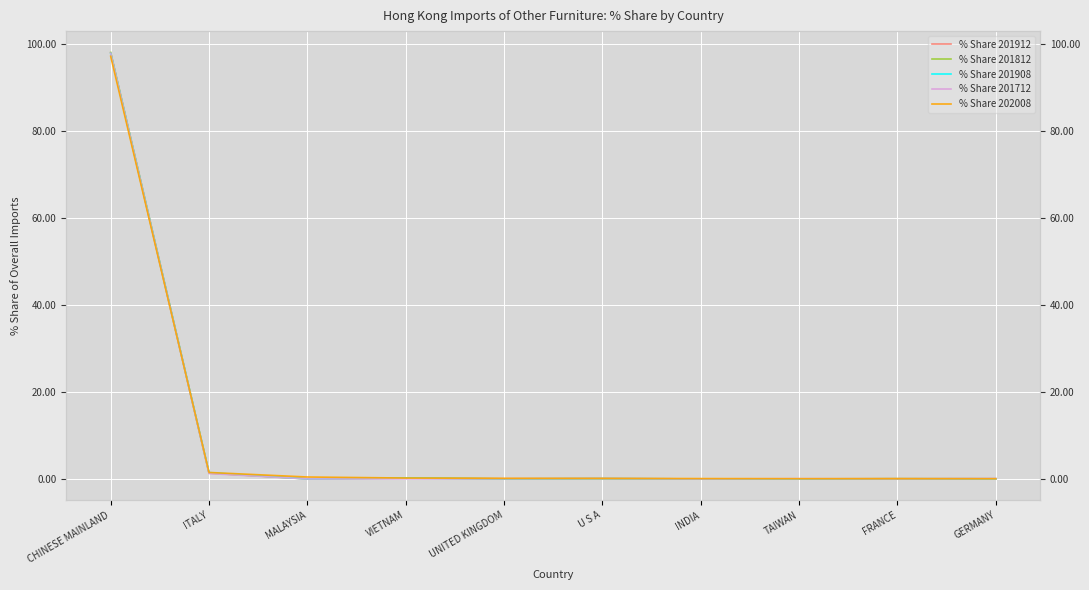

List the series in order of their peak value, lowest first.

% Share 202008, % Share 201908, % Share 201712, % Share 201912, % Share 201812